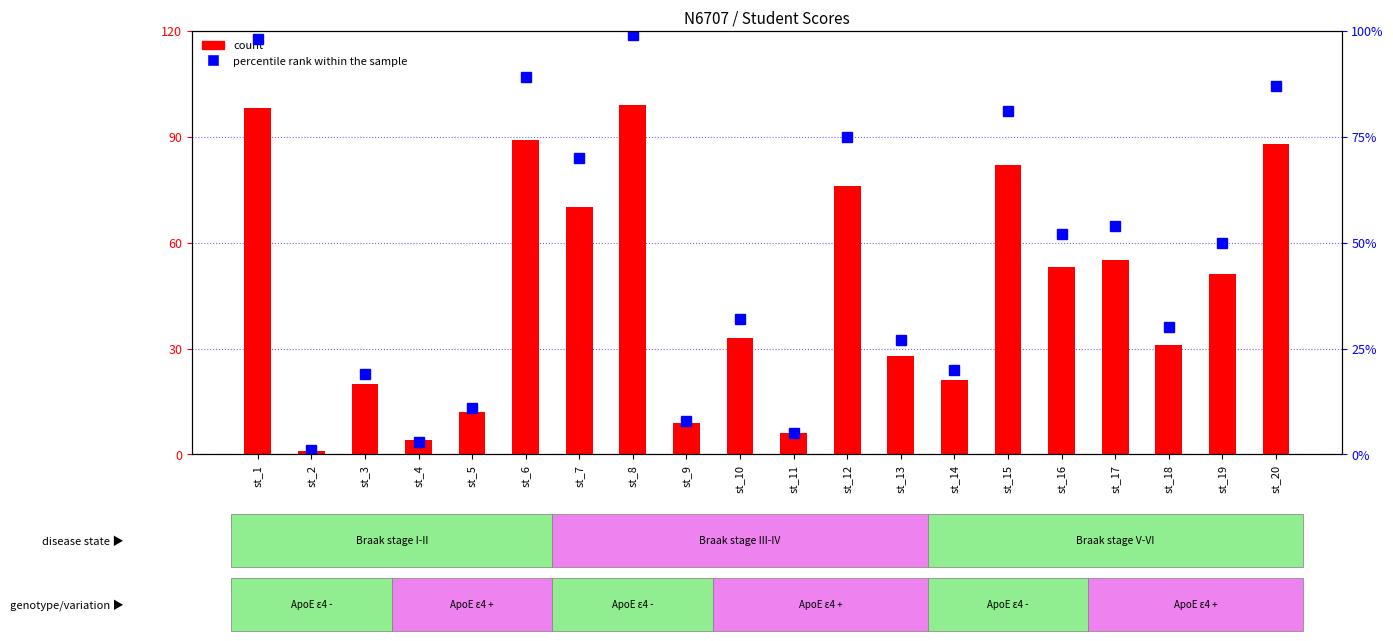

Where does the percentile rank within the sample series first go above 50?

st_1